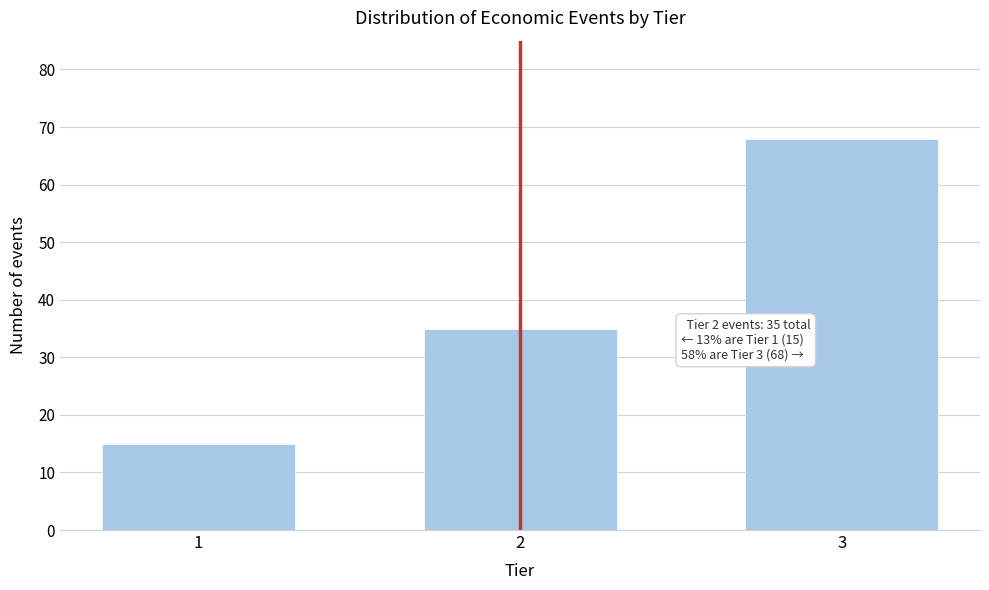

Reading left to right, transcribe all the data shown in this chart.

1=15	2=35	3=68